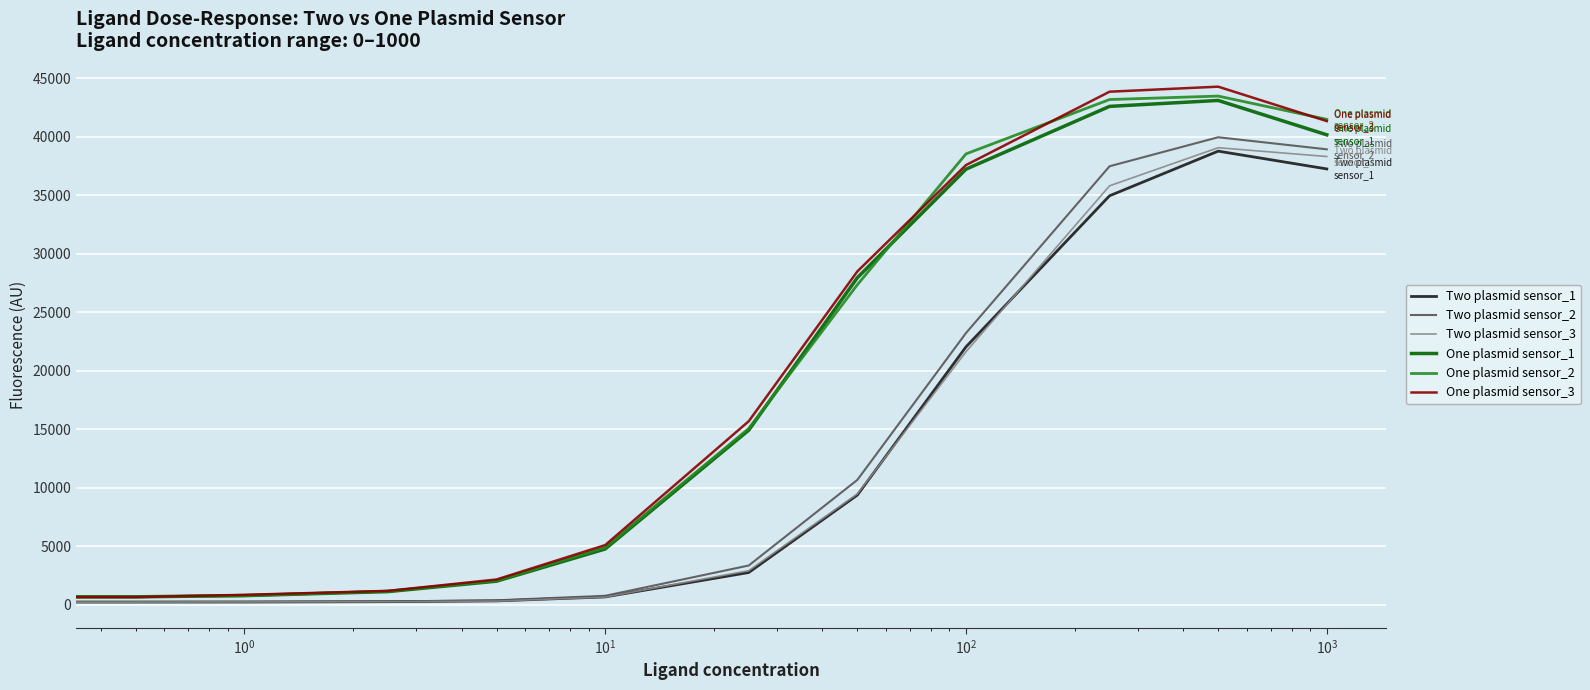

Which series has the largest range (max minus min)?

One plasmid sensor_3